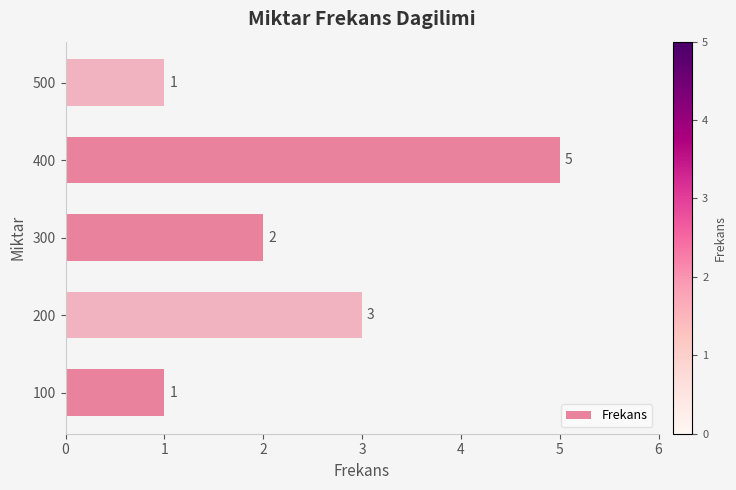

What is the average value?

2